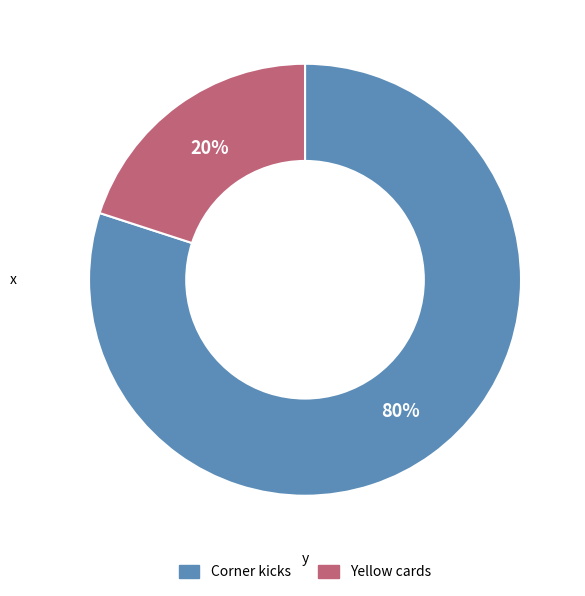

The Corner kicks slice represents 80% of the pie. True or false?

True